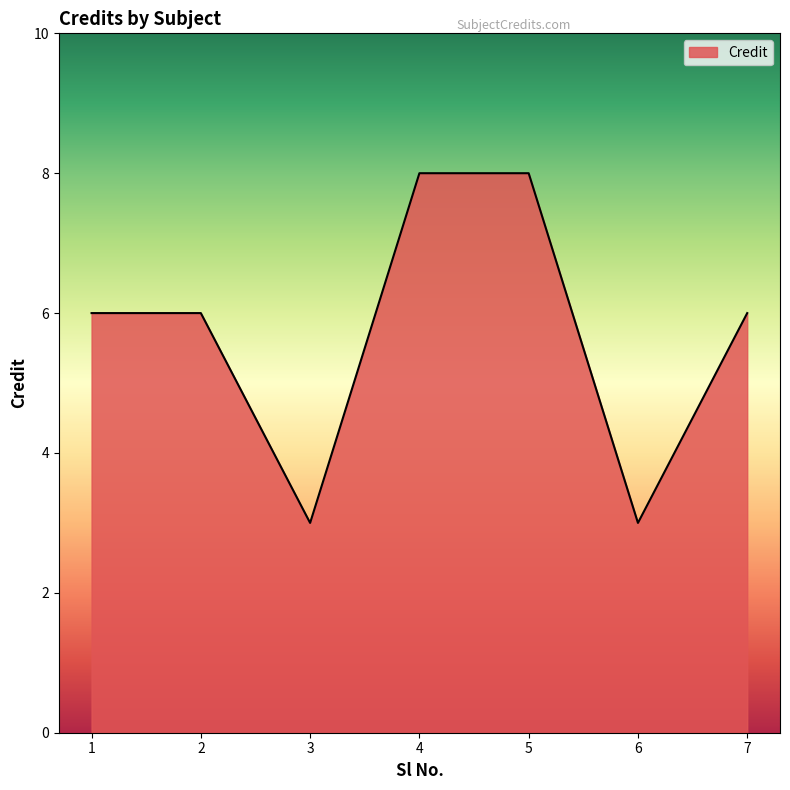

What is the smallest value displayed?

3